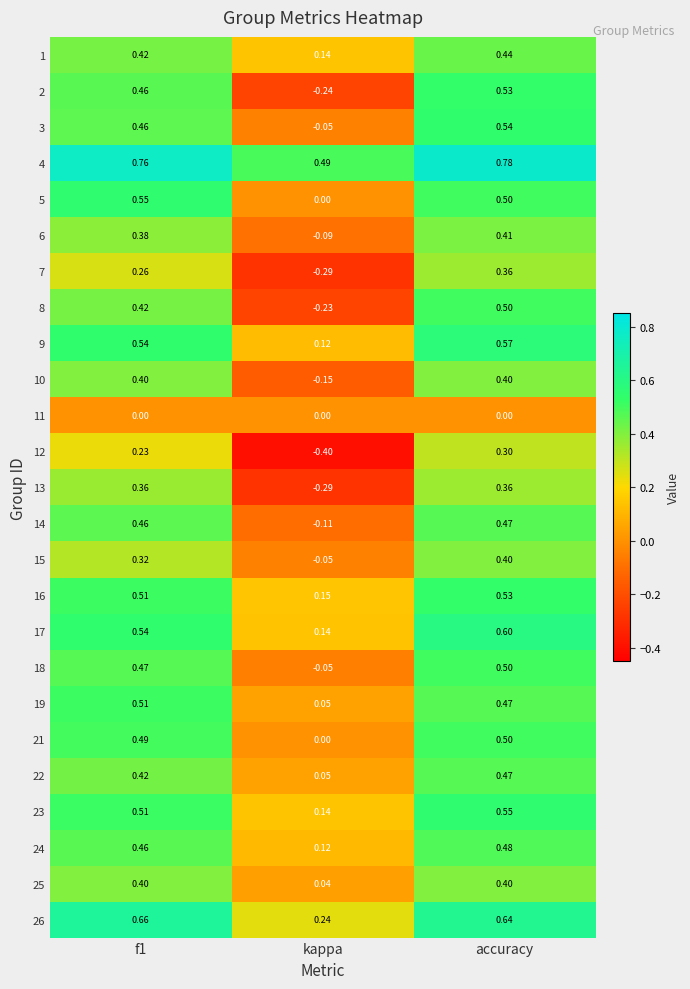

How many values in the 6 series are below 0?

1